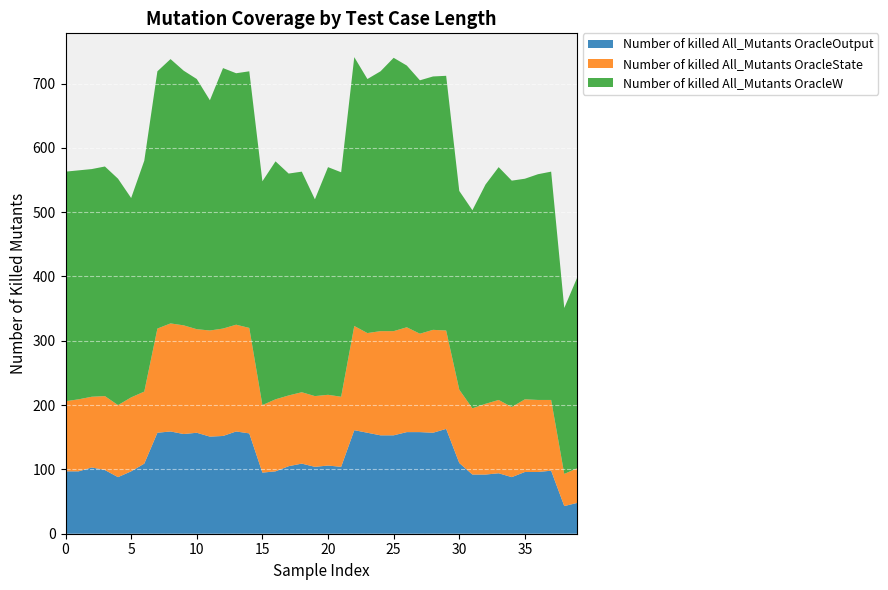

Reading left to right, extract all data points from this chart.

Number of killed All_Mutants OracleOutput: 1=97	1=97	2=103	2=99	2=88	2=97	2=109	2=157	2=159	3=155	3=157	3=151	3=152	3=159	3=156	3=95	3=97	3=105	3=109	3=104	3=106	3=104	3=161	3=157	3=153	3=153	3=158	3=158	3=157	3=163	2=110	2=92	2=92	2=94	2=88	2=96	2=96	2=98	1=43	1=48
Number of killed All_Mutants OracleState: 1=109	1=112	2=110	2=115	2=112	2=115	2=112	2=162	2=168	3=169	3=161	3=165	3=167	3=166	3=164	3=105	3=112	3=110	3=111	3=110	3=110	3=109	3=162	3=155	3=162	3=162	3=163	3=153	3=160	3=153	2=114	2=103	2=110	2=114	2=109	2=113	2=112	2=110	1=50	1=54
Number of killed All_Mutants OracleW: 1=357	1=356	2=354	2=357	2=352	2=310	2=359	2=400	2=411	3=396	3=389	3=358	3=405	3=391	3=399	3=348	3=370	3=345	3=343	3=306	3=354	3=349	3=418	3=395	3=404	3=425	3=407	3=394	3=394	3=396	2=309	2=308	2=341	2=362	2=352	2=343	2=351	2=355	1=258	1=297